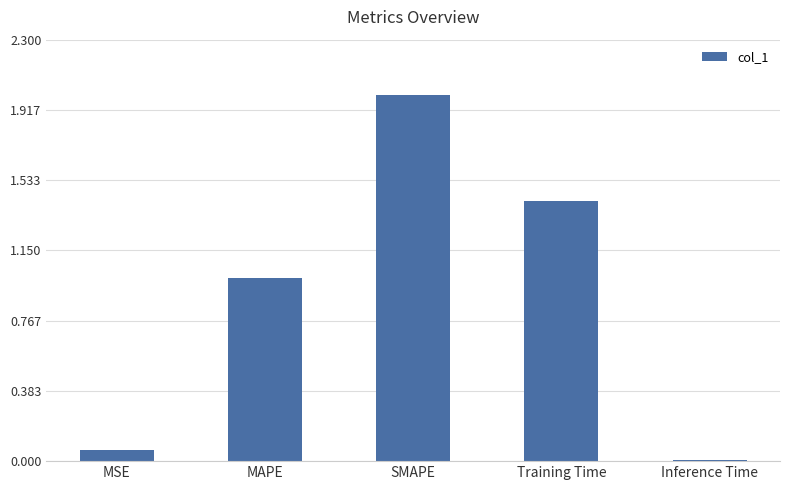

What is the label of the 5th bar from the right?

MSE